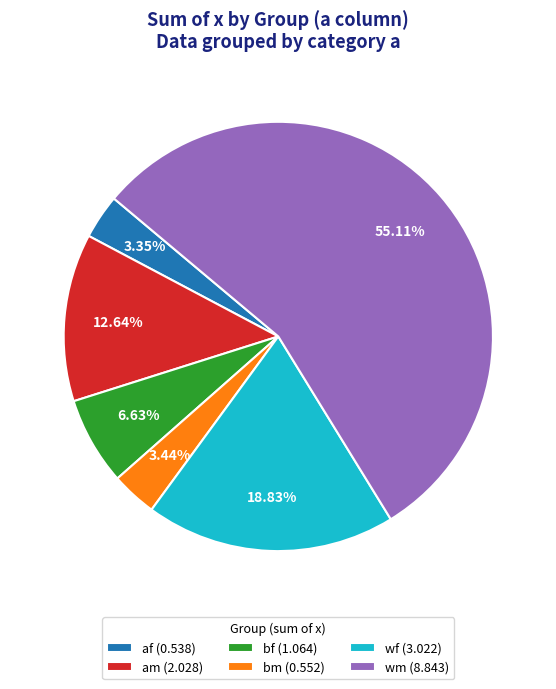

Combined, do af (0.538) and bm (0.552) account for over 50%?

No